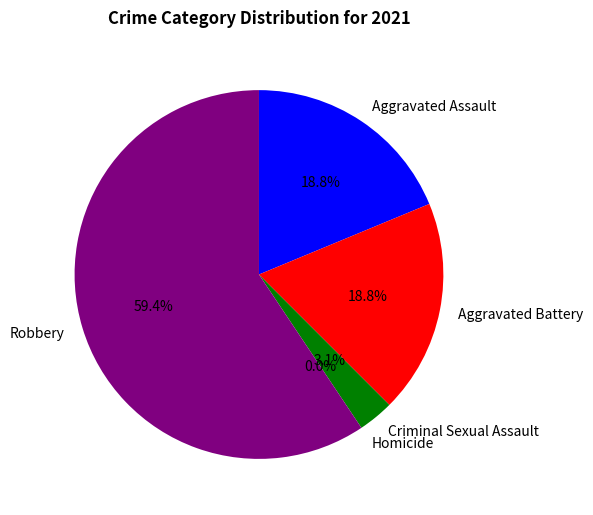

What is the change in value from Aggravated Assault to Homicide?

-6